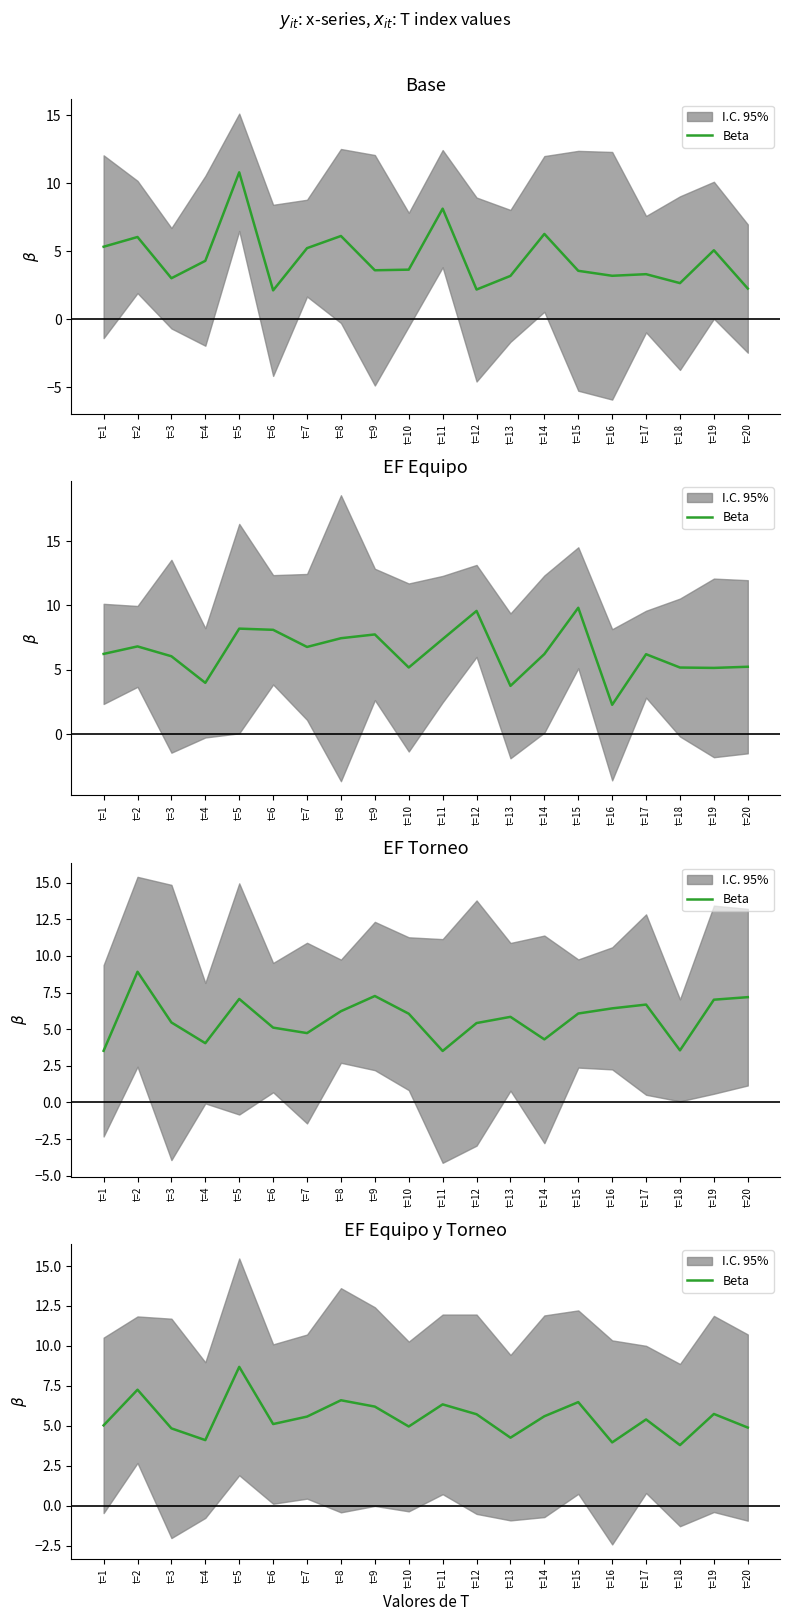

True or false: there are more than 2 points higher than both neighbors.

True